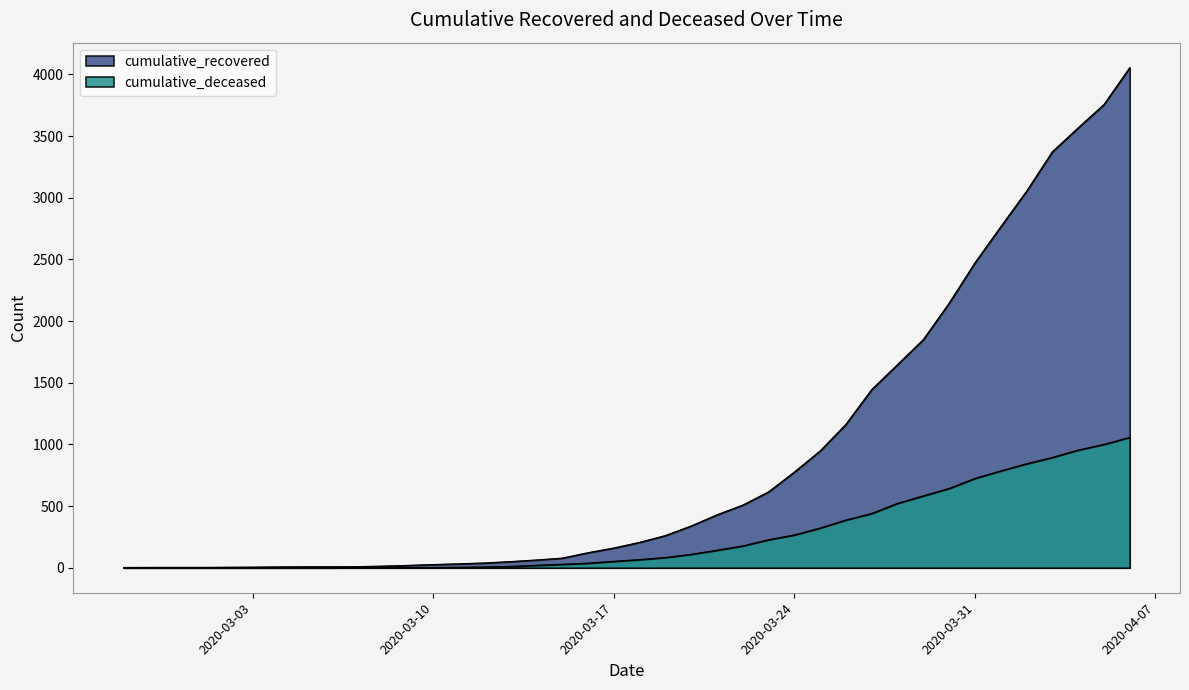

Does the chart display data point markers on the line(s)?

No